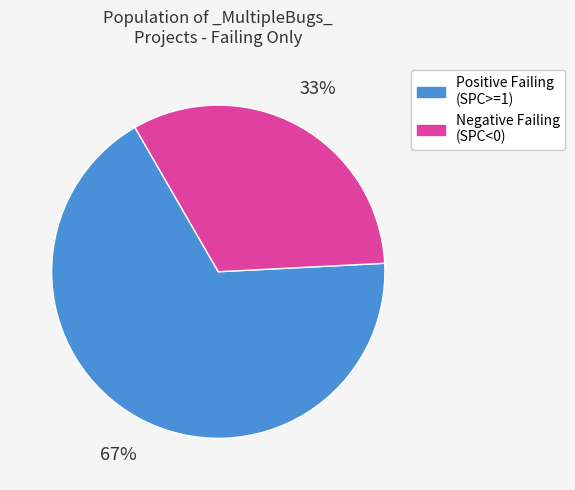

Does any single category account for the majority?

Yes